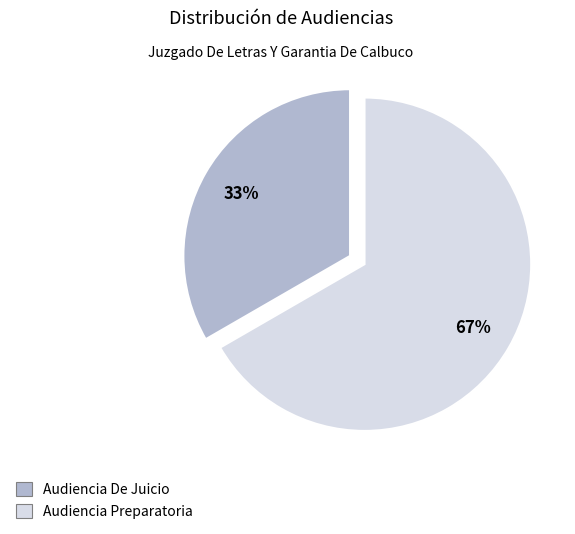

To the nearest percent, what is the average slice percentage?

50%